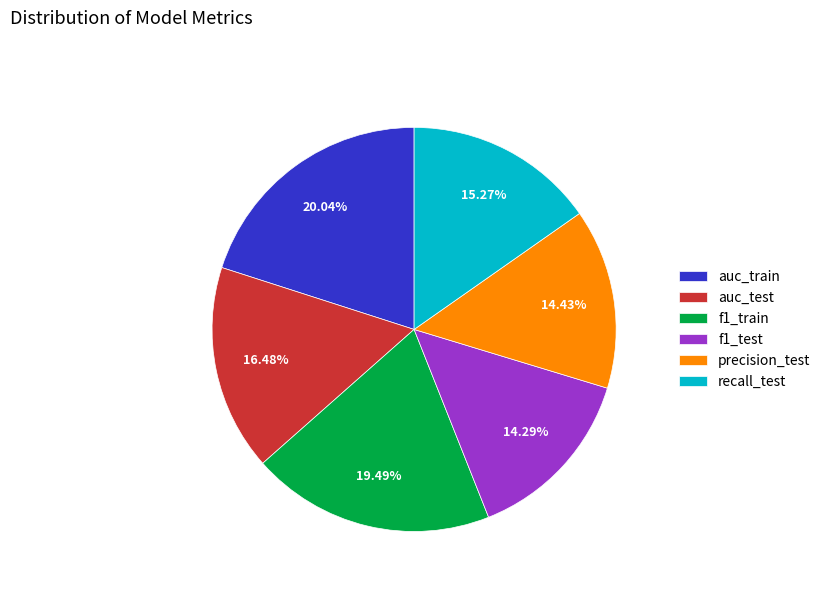

How many slices are in this pie chart?

6